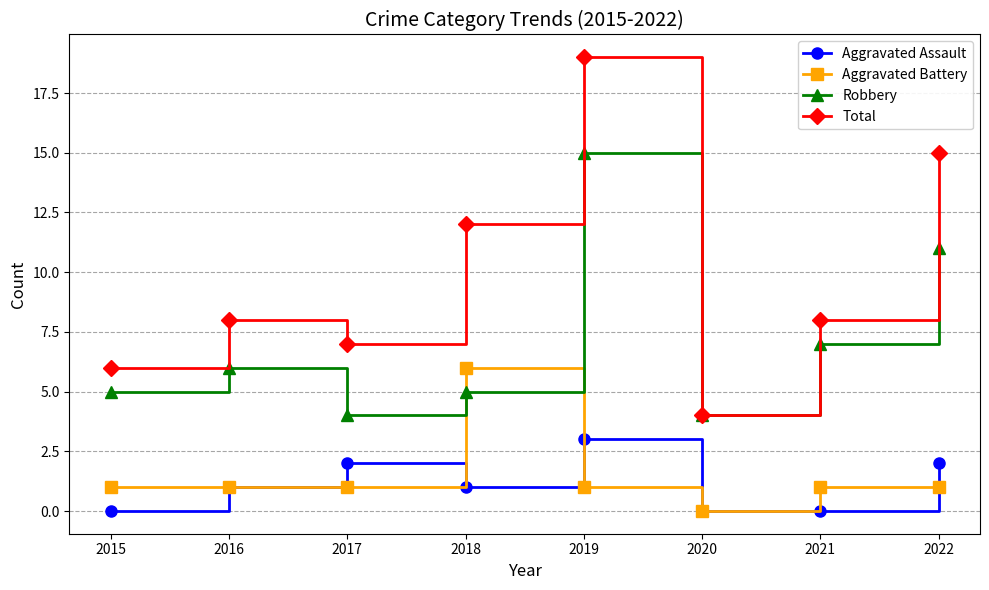

Between 2020 and 2021, which series saw the biggest shift?

Total